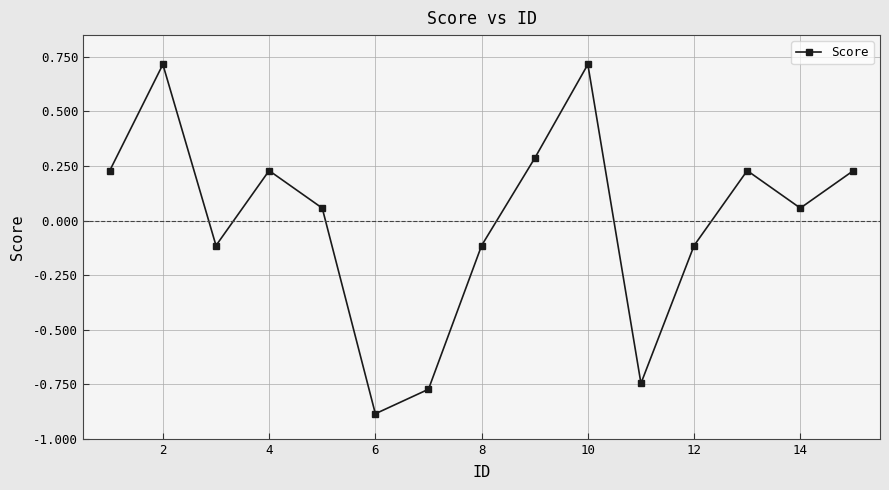

What is the smallest value displayed?

-0.9